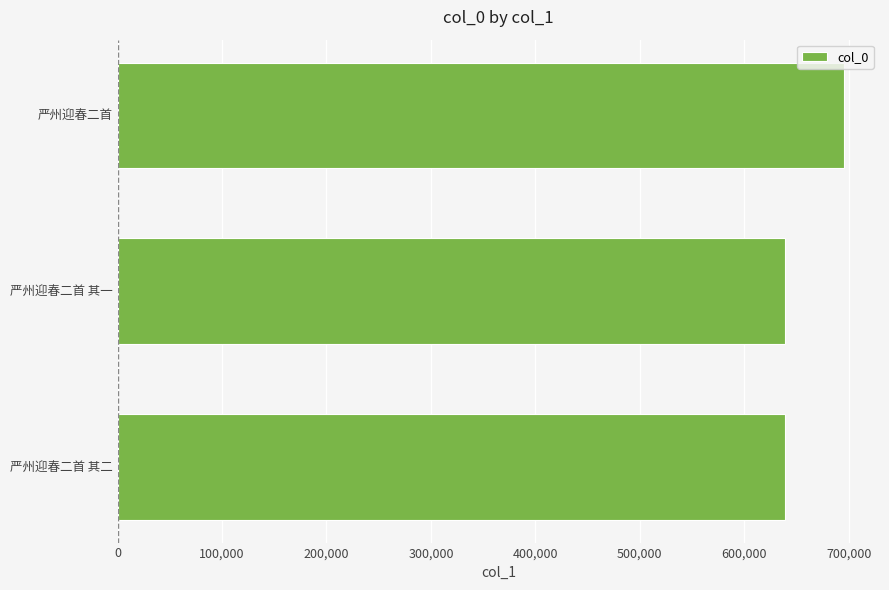

What is the minimum value shown in the chart?

638656